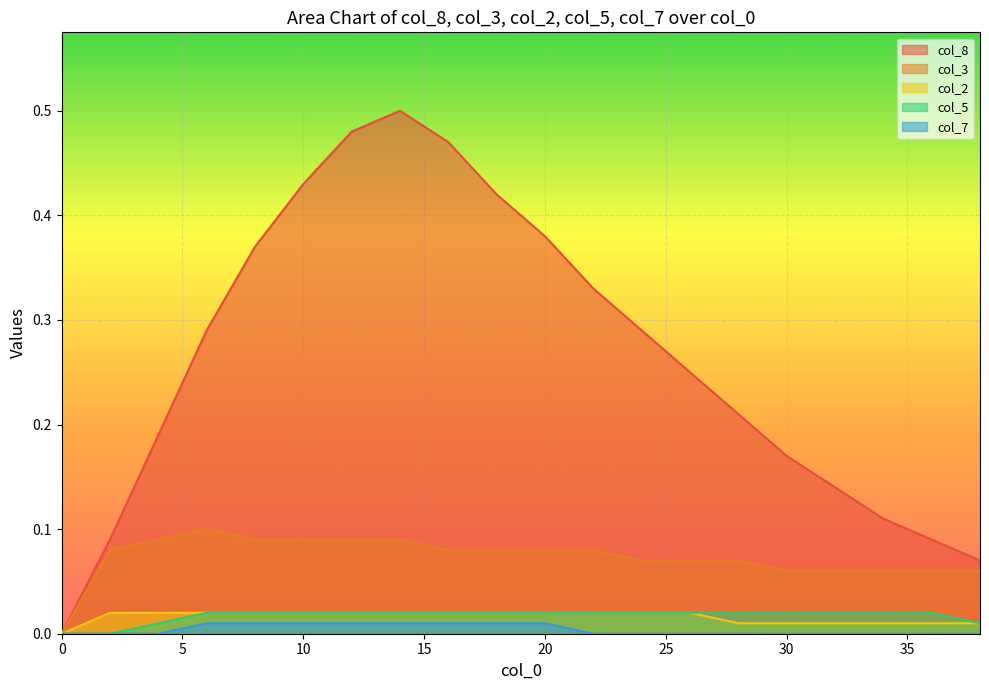

True or false: col_7 has a value of 0.0 at 4.

True